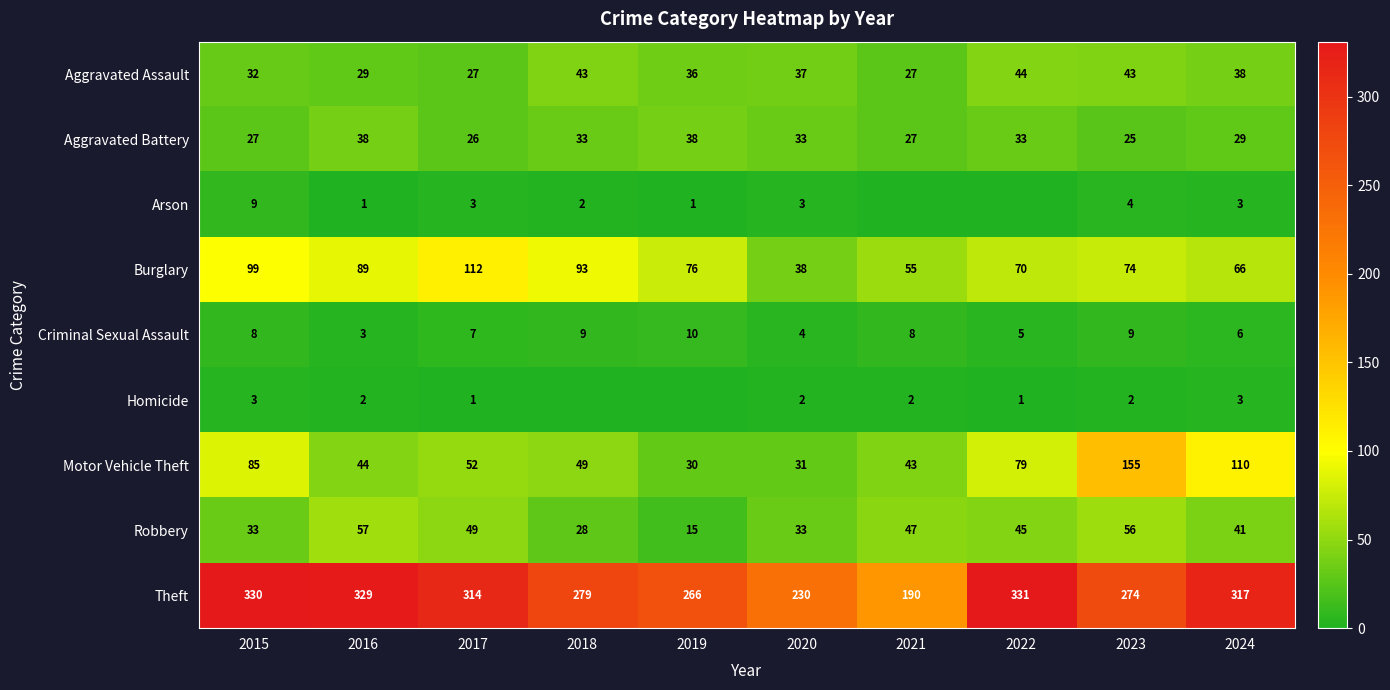

What value does the Aggravated Assault series have at 2017, to the nearest 10?

30